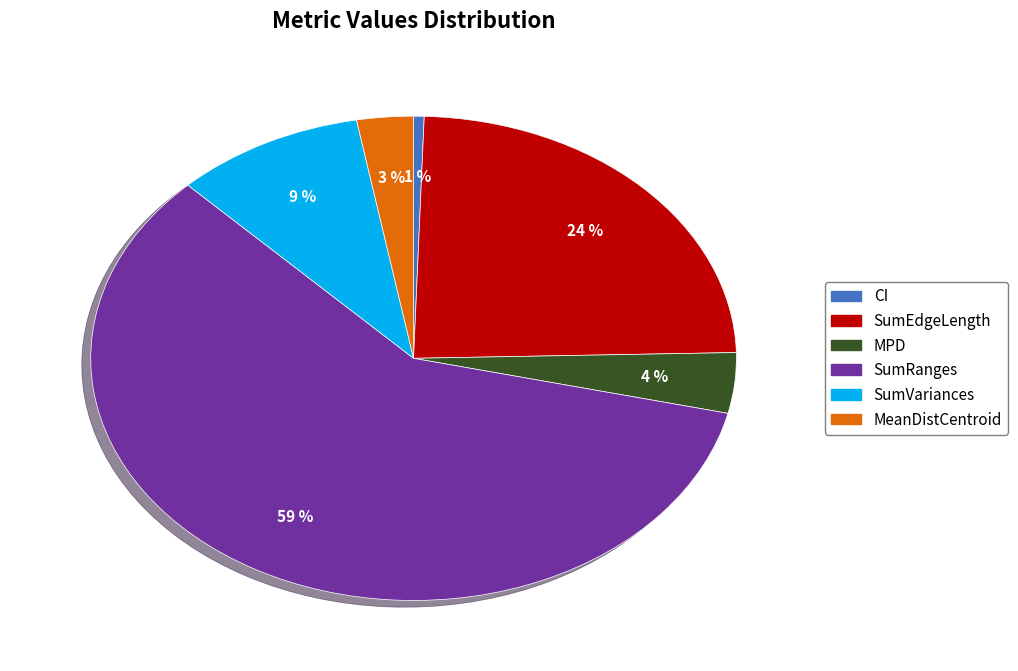

Count the number of slices in the pie.

6